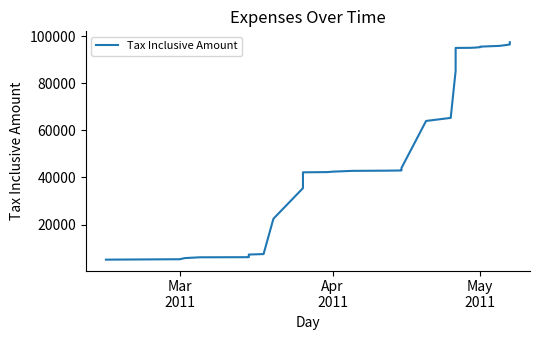

Reading left to right, list all the values displayed in this chart.

5100	5279	5757	6097	6147	6182	7182	7272	7472	22472	35472	35692	35792	42192	42292	42471	42811	42898	42978	43013	44013	64013	65313	85313	88313	88533	88633	95033	95074	95174	95353	95573	95913	96476	97458